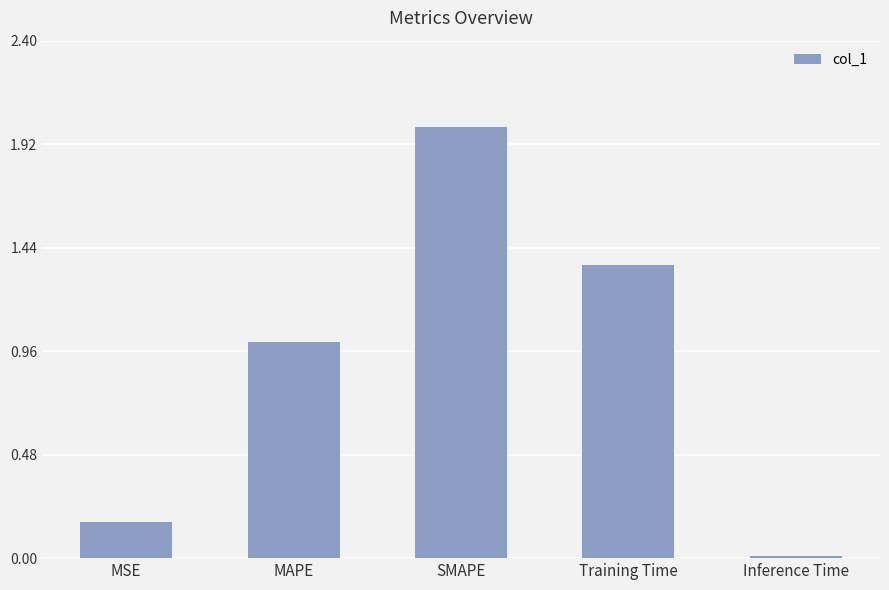

Which label corresponds to the largest value in the chart?

SMAPE